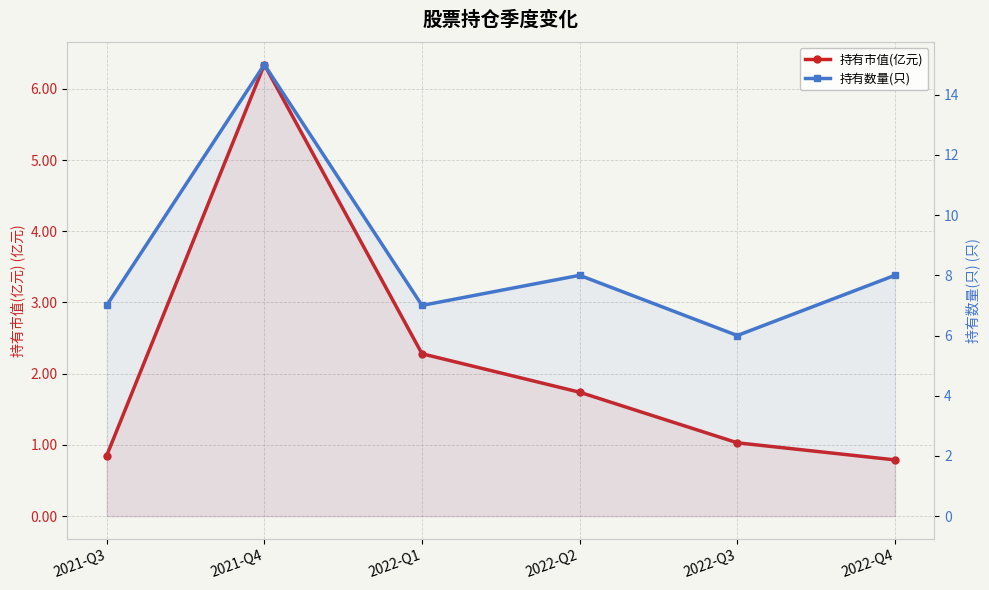

What is the value of the 持有数量(只) point at the 2nd from the left?

15.0